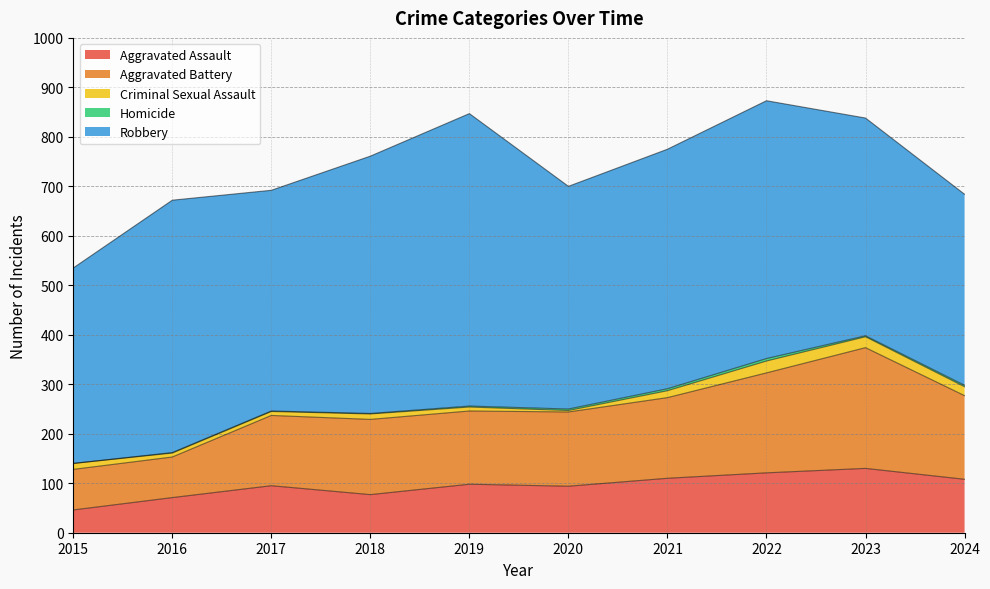

Between 2021 and 2023, which is larger?

2023